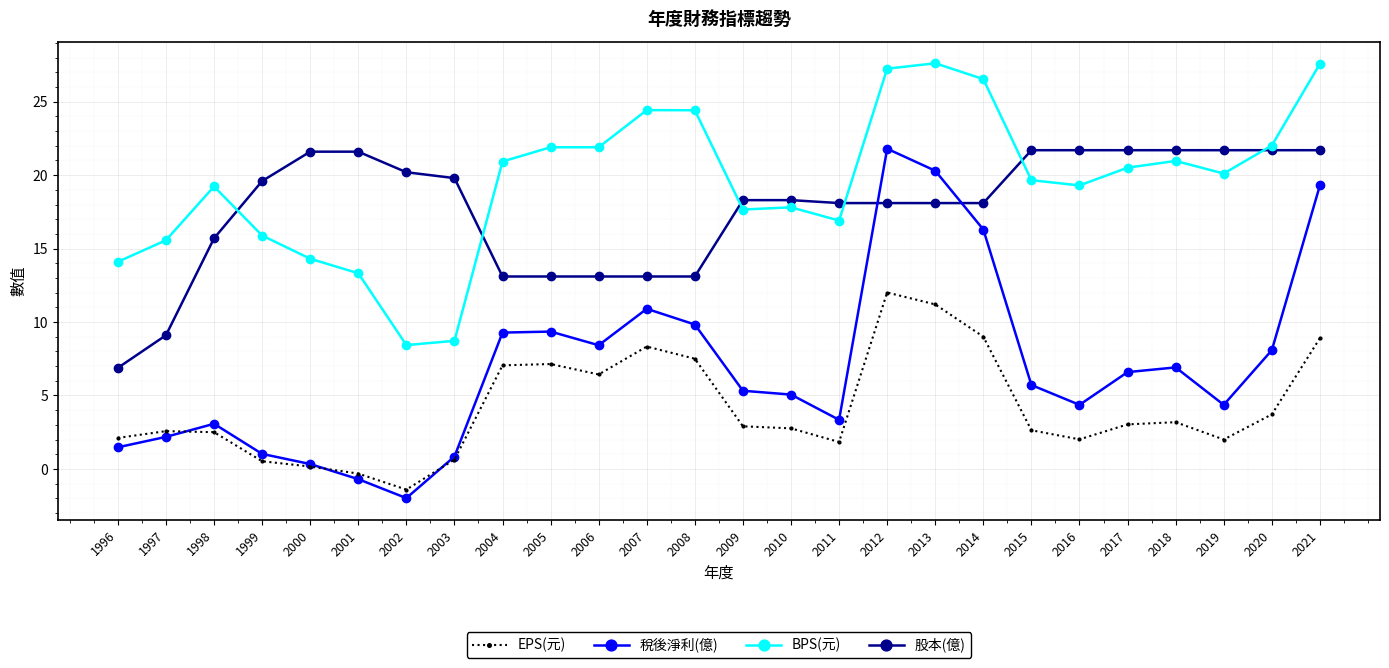

What is the sum of the 股本(億) values at 2006 and 2001?

34.7